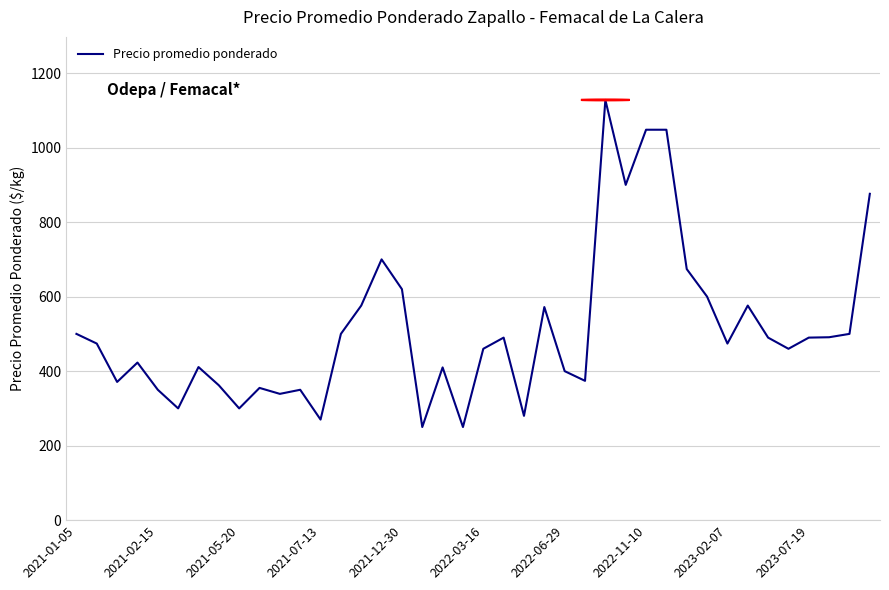

What is the minimum value shown in the chart?

250